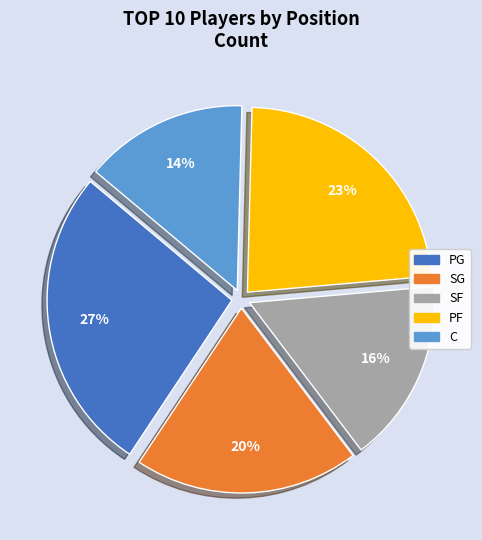

Combined, do SG and C account for over 50%?

No